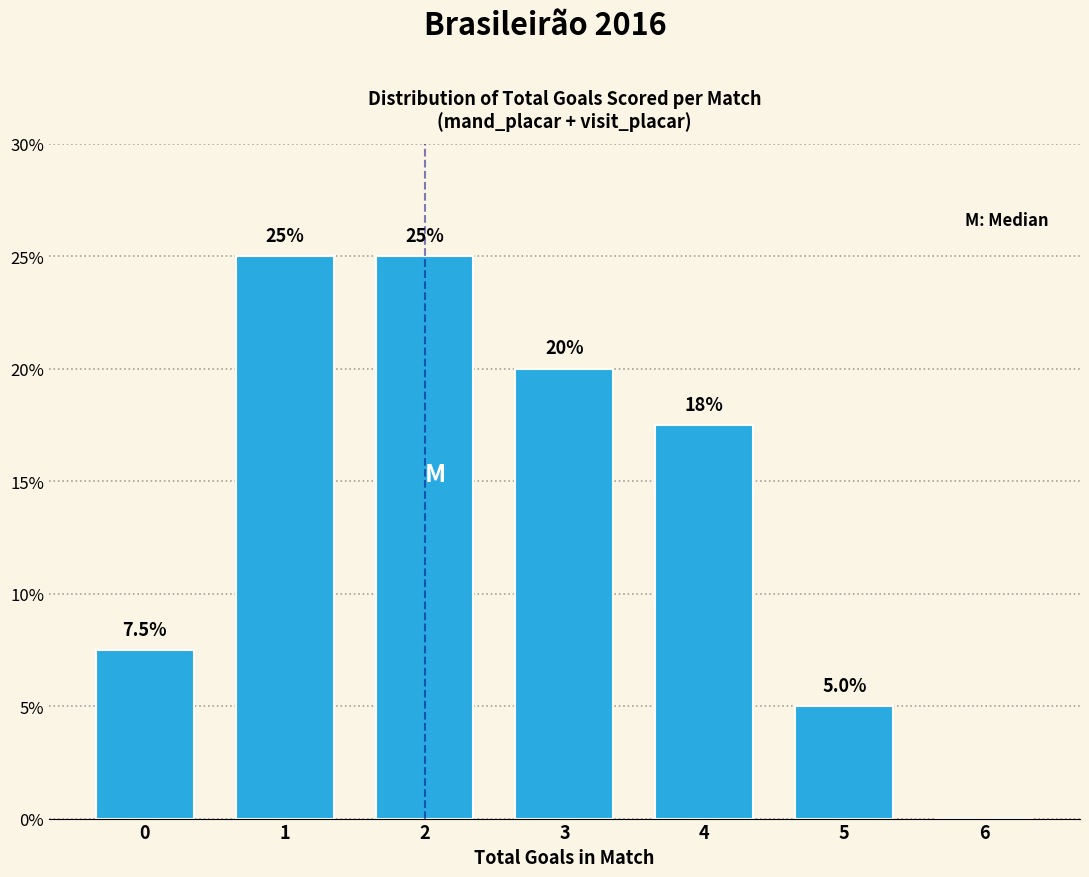

Reading left to right, transcribe all the data shown in this chart.

0=7.5	1=25.0	2=25.0	3=20.0	4=17.5	5=5.0	6=0.0